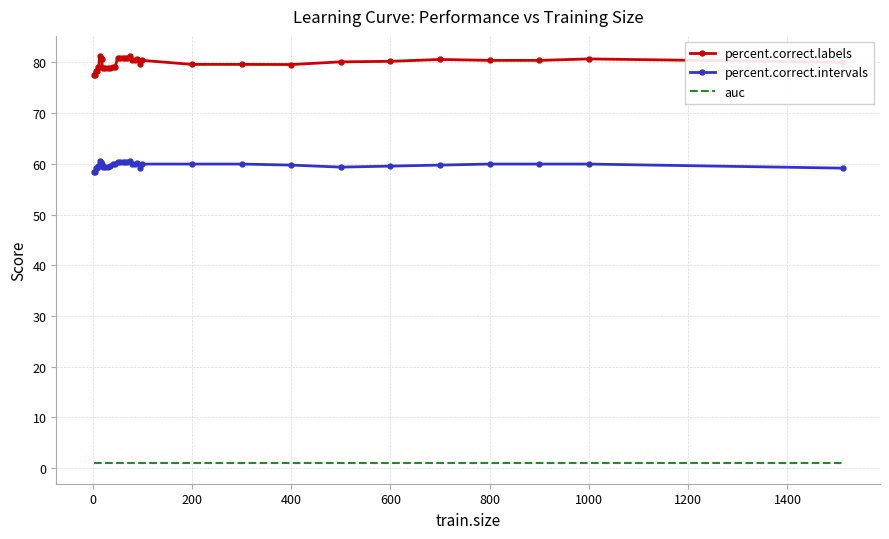

Which series has the largest total across all categories?

percent.correct.labels